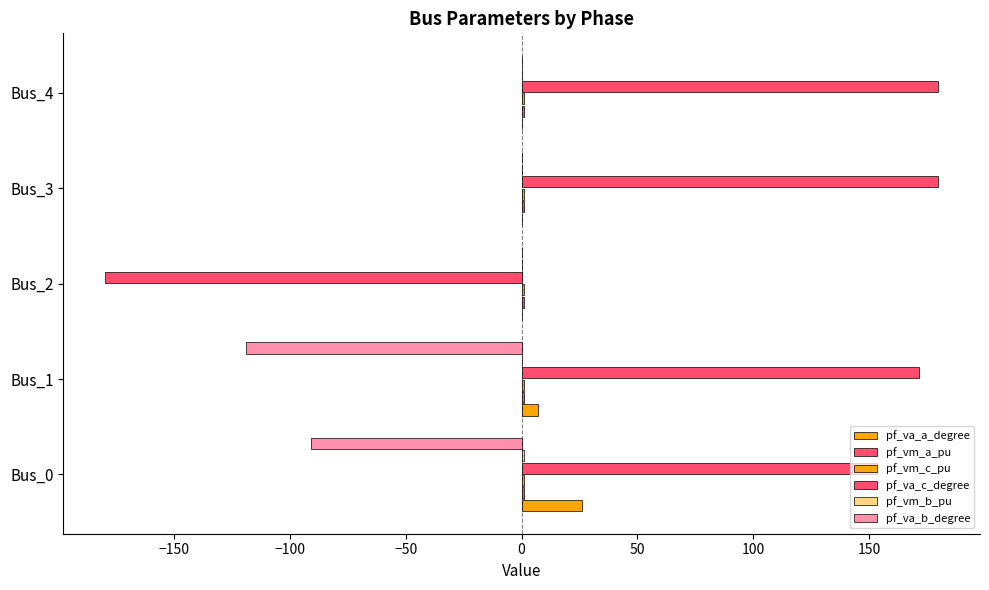

How many data points does each series have?

5